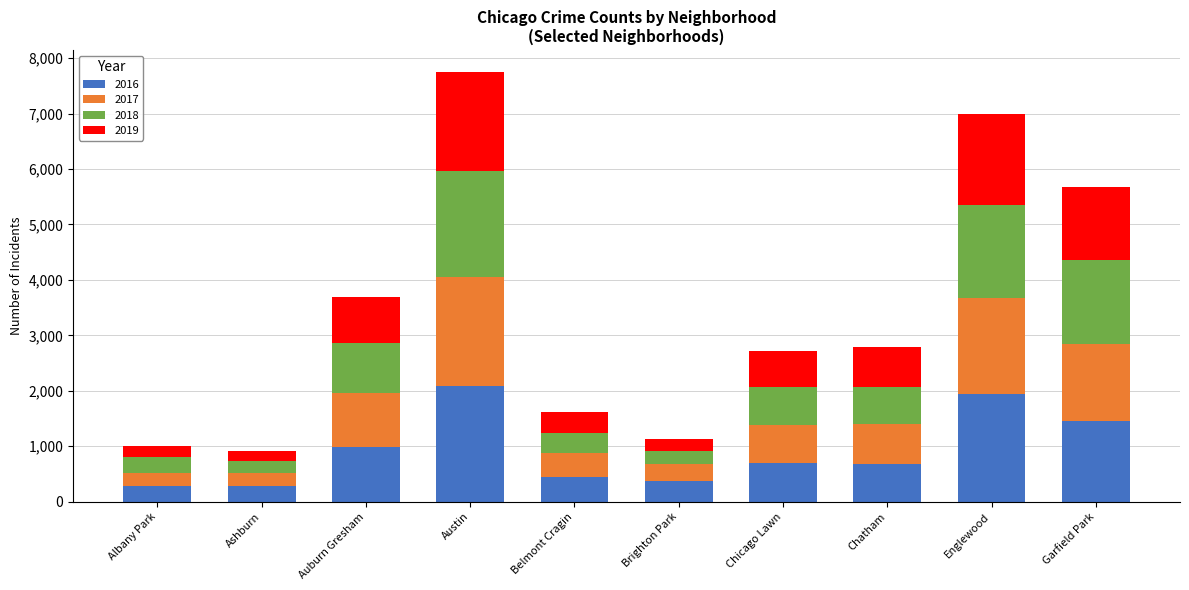

What is the total value across all series at Belmont Cragin?

1614